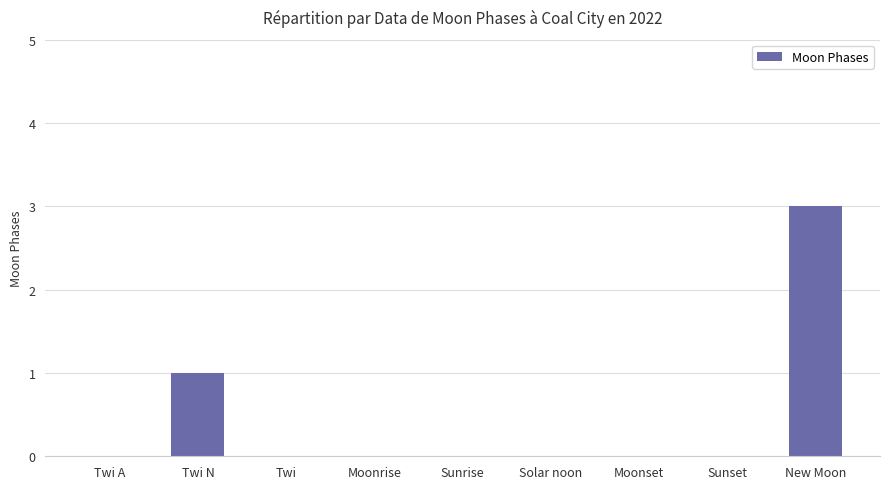

Which category has the highest value across all series?

New Moon